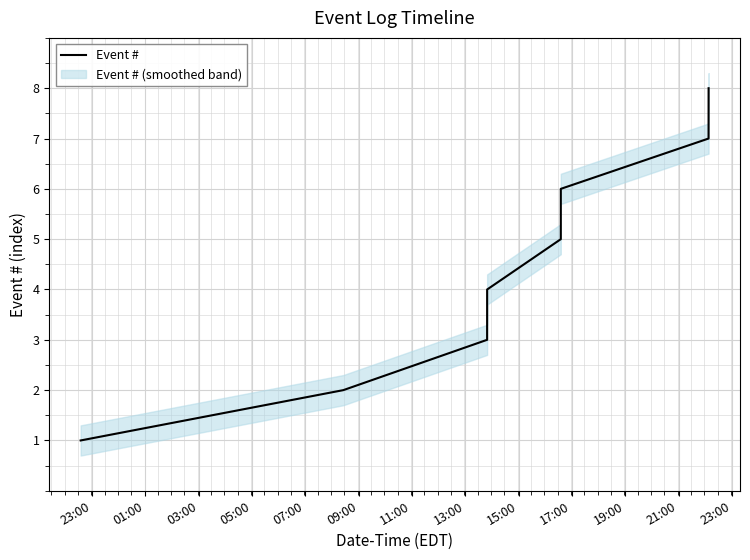

The chart shows a value of 10 at 09:00. True or false?

False